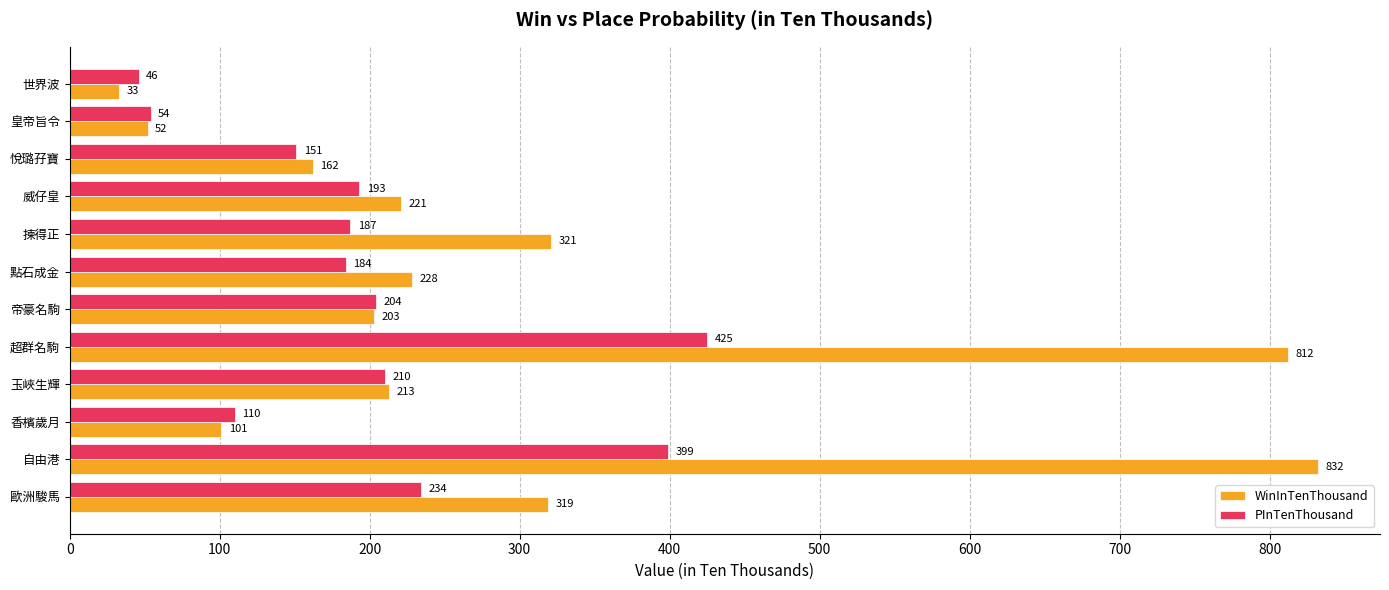

Where is PInTenThousand nearest to the value 235?

歐洲駿馬